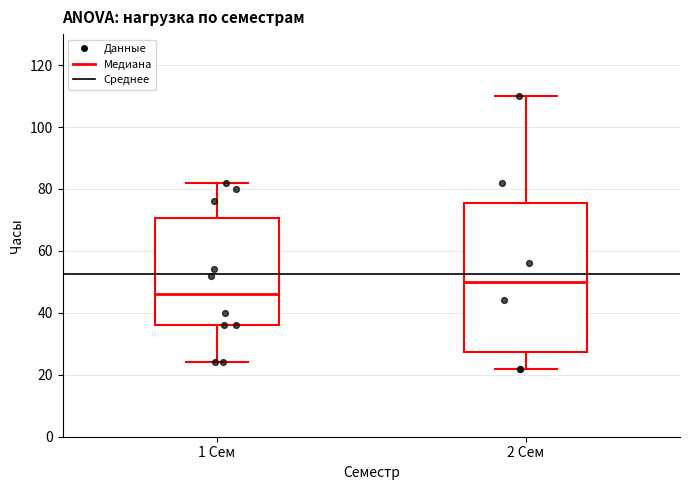

Reading left to right, read every box against the y-axis: the position of its median line, the range the box covers, and the ends of its whiskers. The values are not printed on the chart, so give them approximately, as read against the axis.

1 Сем: median 46, box 36 to 70, whiskers 24 to 82
2 Сем: median 50, box 28 to 76, whiskers 22 to 110